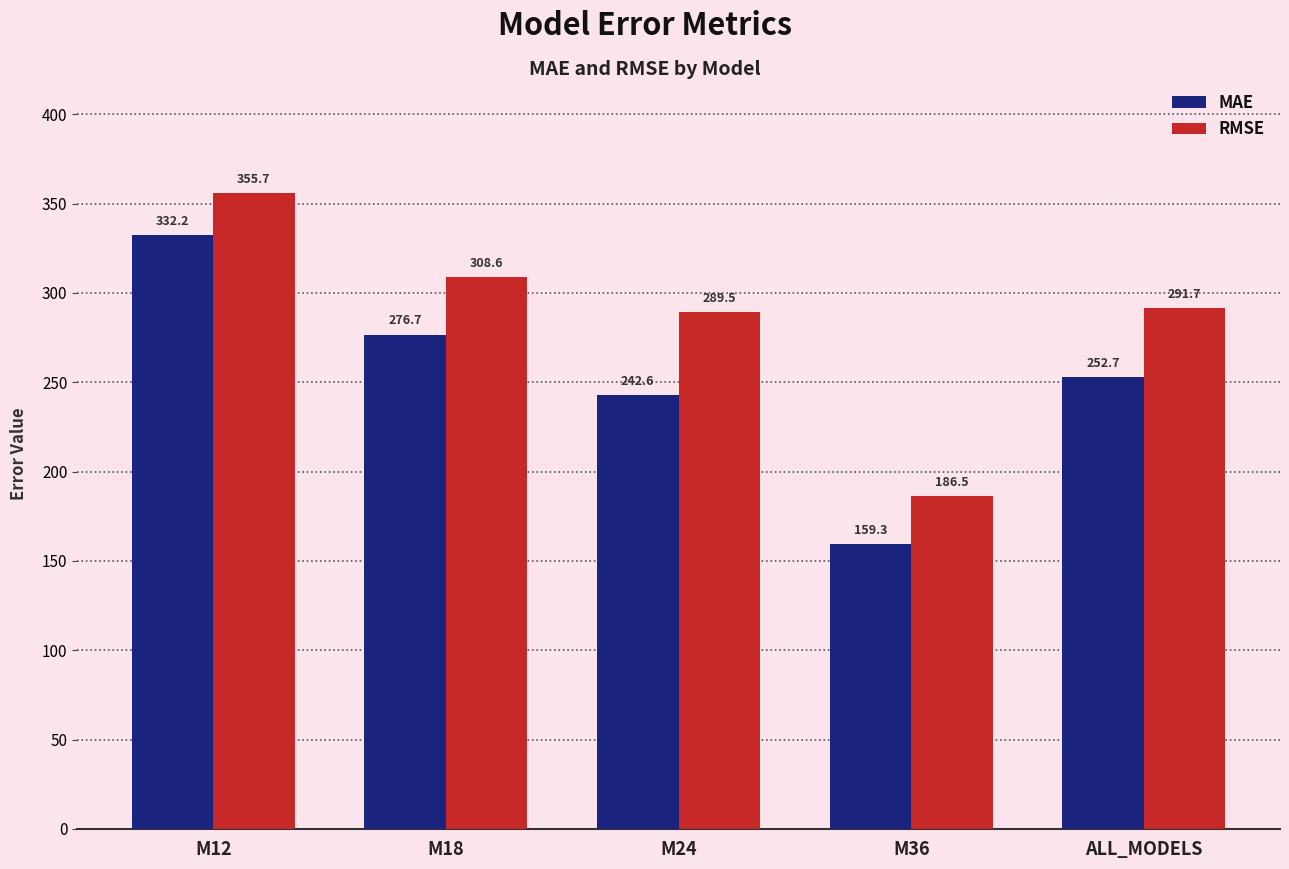

Which series changed the most between M24 and M36?

RMSE